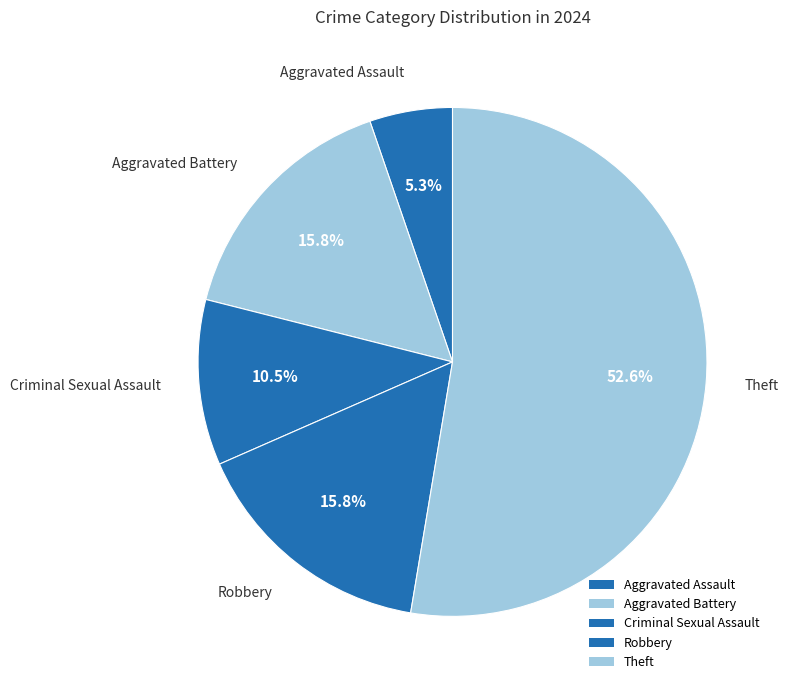

How many segments does this pie chart have?

5